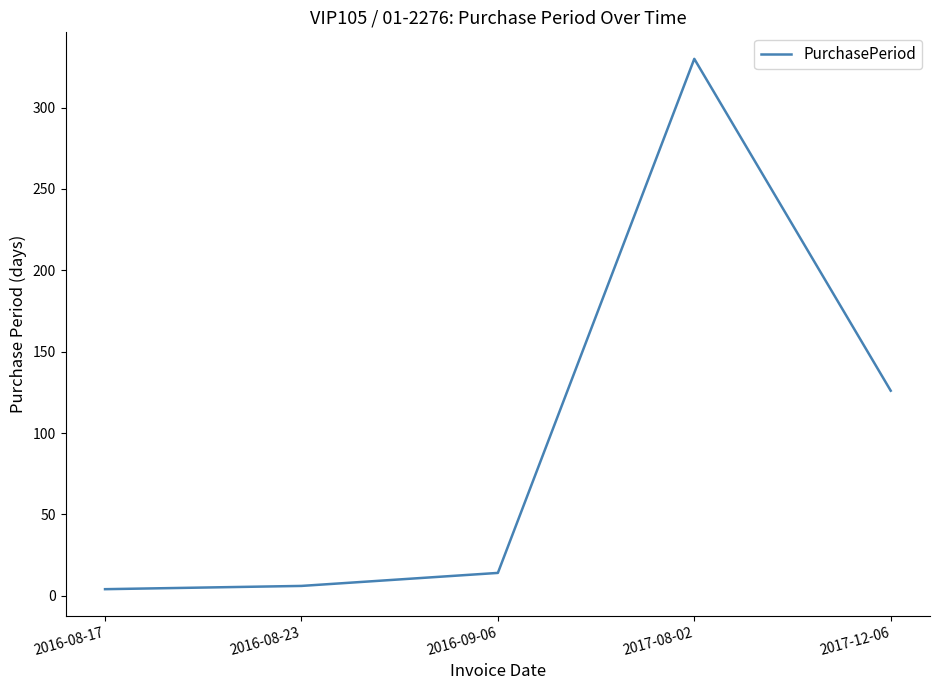

Approximately how many times larger is the value at 2017-12-06 compared to 2017-08-02?

0.4